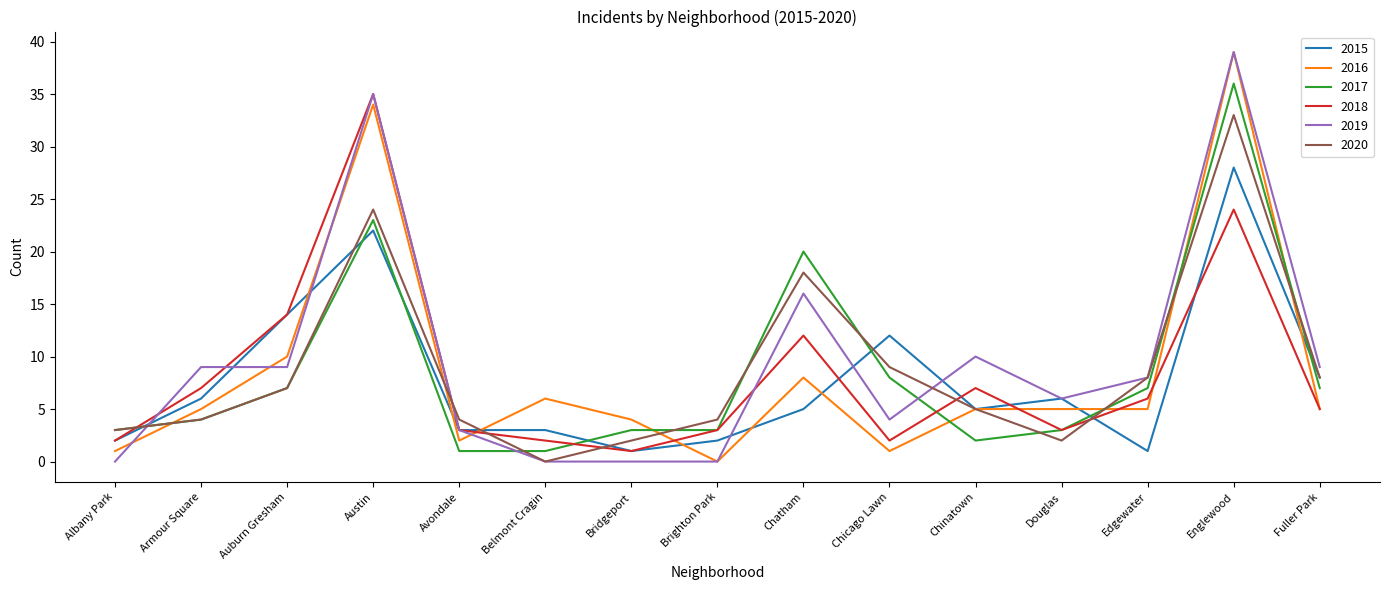

Which label corresponds to the largest value in the chart?

Englewood